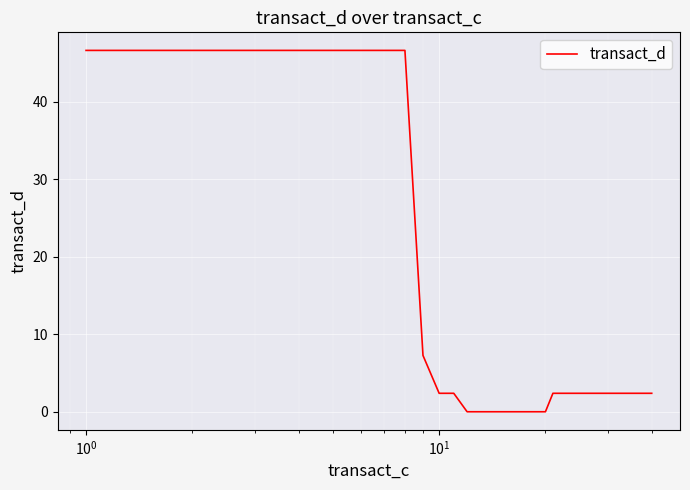

Reading left to right, extract all data points from this chart.

46.6	46.6	46.6	46.6	46.6	46.6	46.6	46.6	7.3	2.4	2.4	0.0	0.0	0.0	0.0	0.0	0.0	0.0	0.0	0.0	2.4	2.4	2.4	2.4	2.4	2.4	2.4	2.4	2.4	2.4	2.4	2.4	2.4	2.4	2.4	2.4	2.4	2.4	2.4	2.4